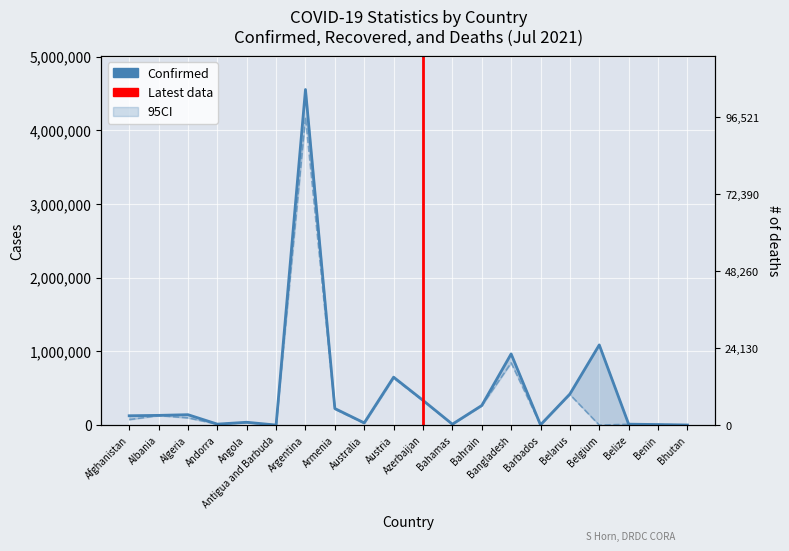

What is the value of the Confirmed point at the 16th from the left?

422521